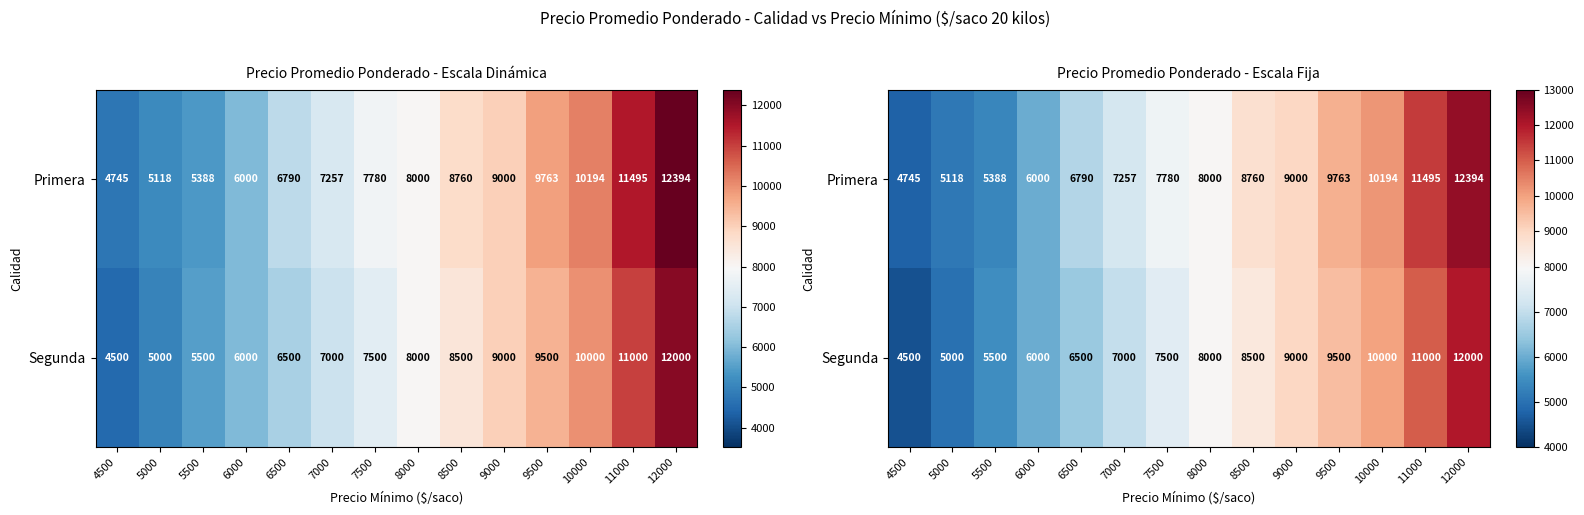

Rank the series at 11000 from highest to lowest value.

Primera, Segunda